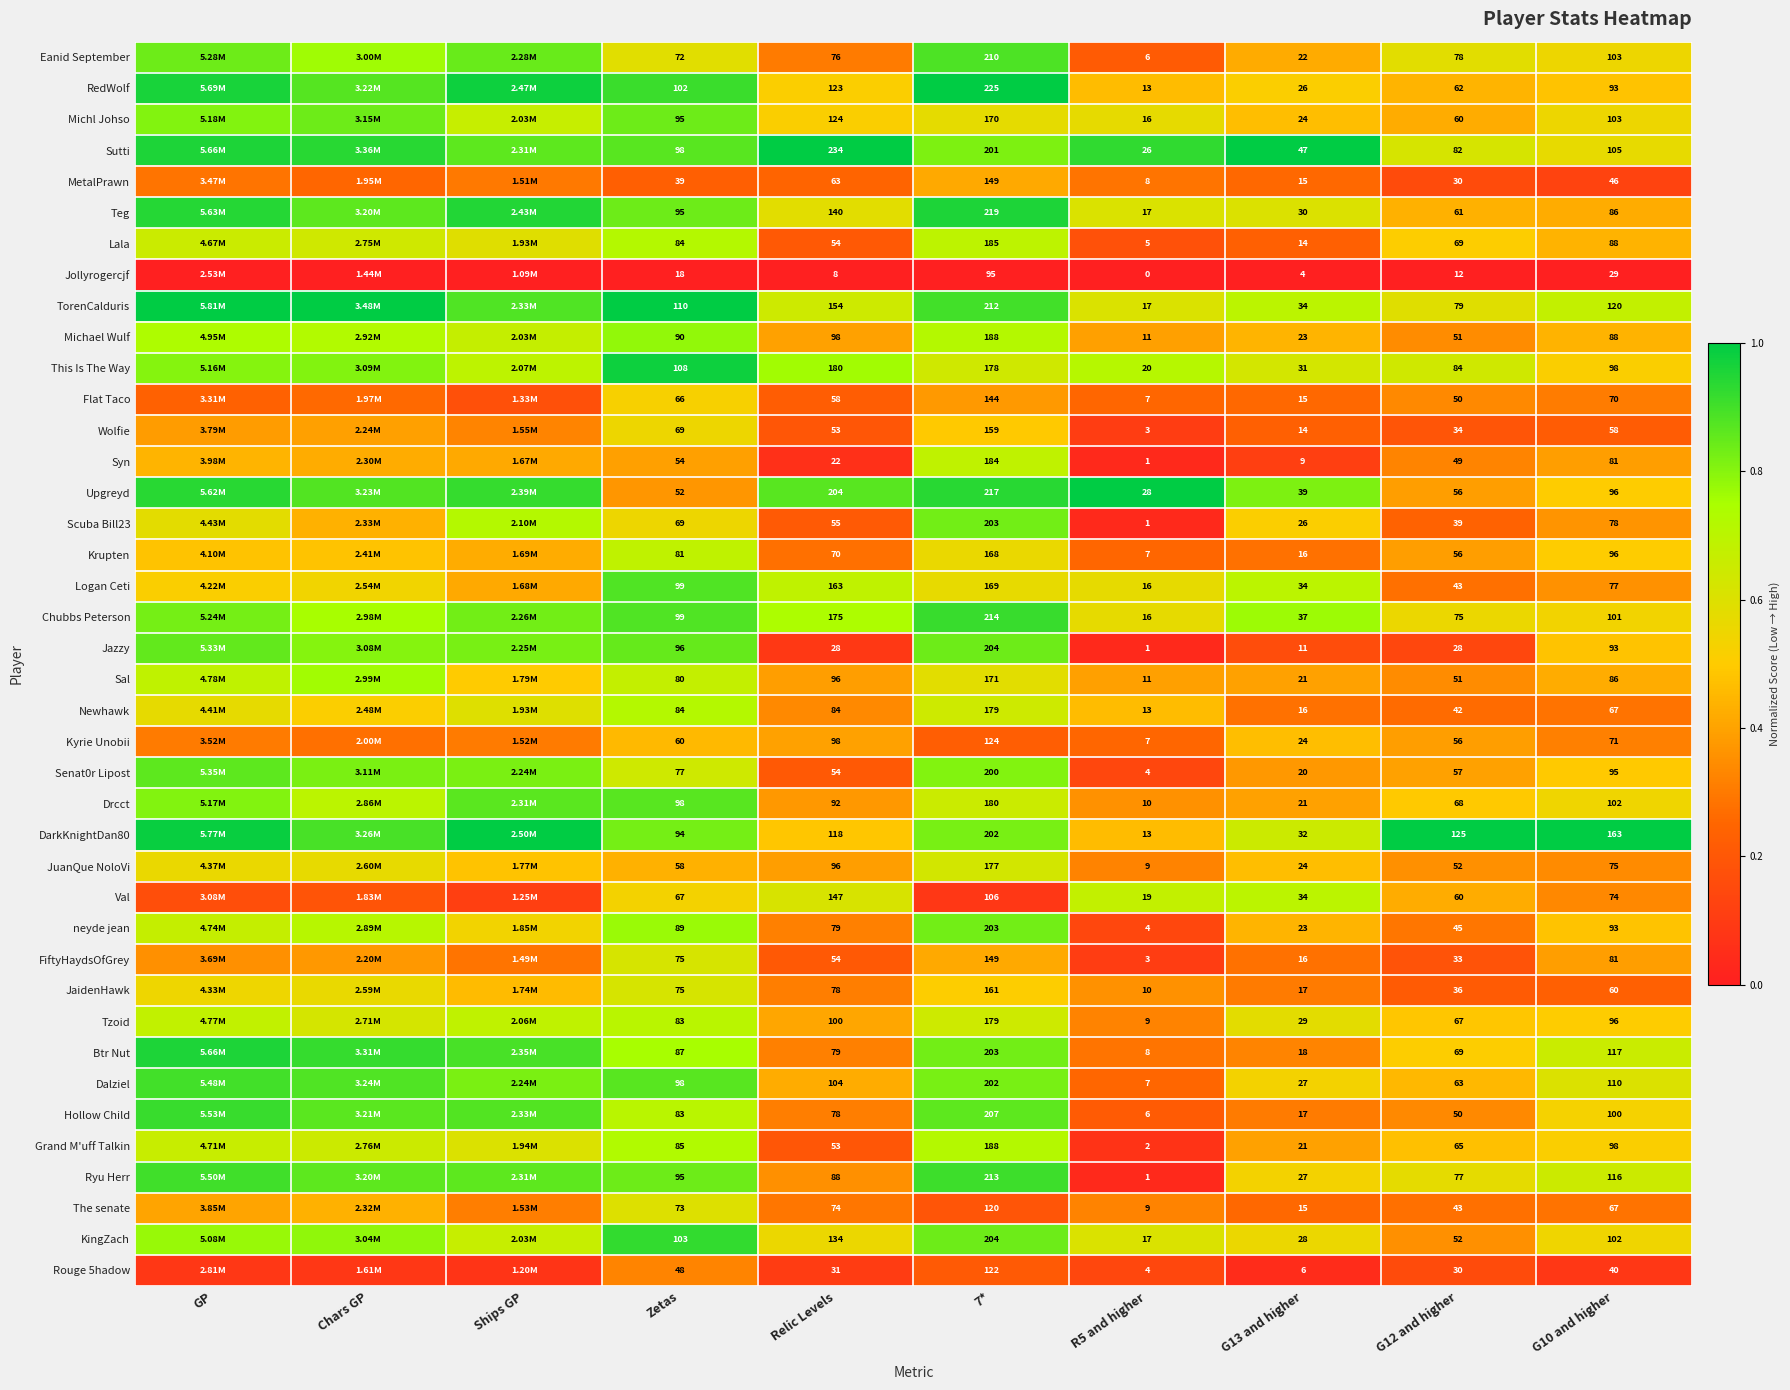

Is the value of Lala at Relic Levels greater than the value of Grand M'uff Talkin at Zetas?

No